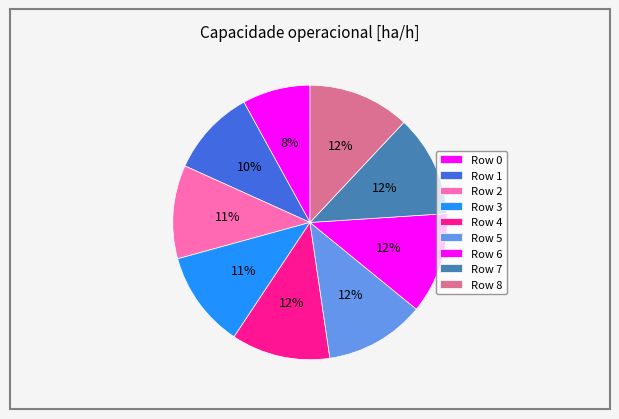

How many segments does this pie chart have?

9